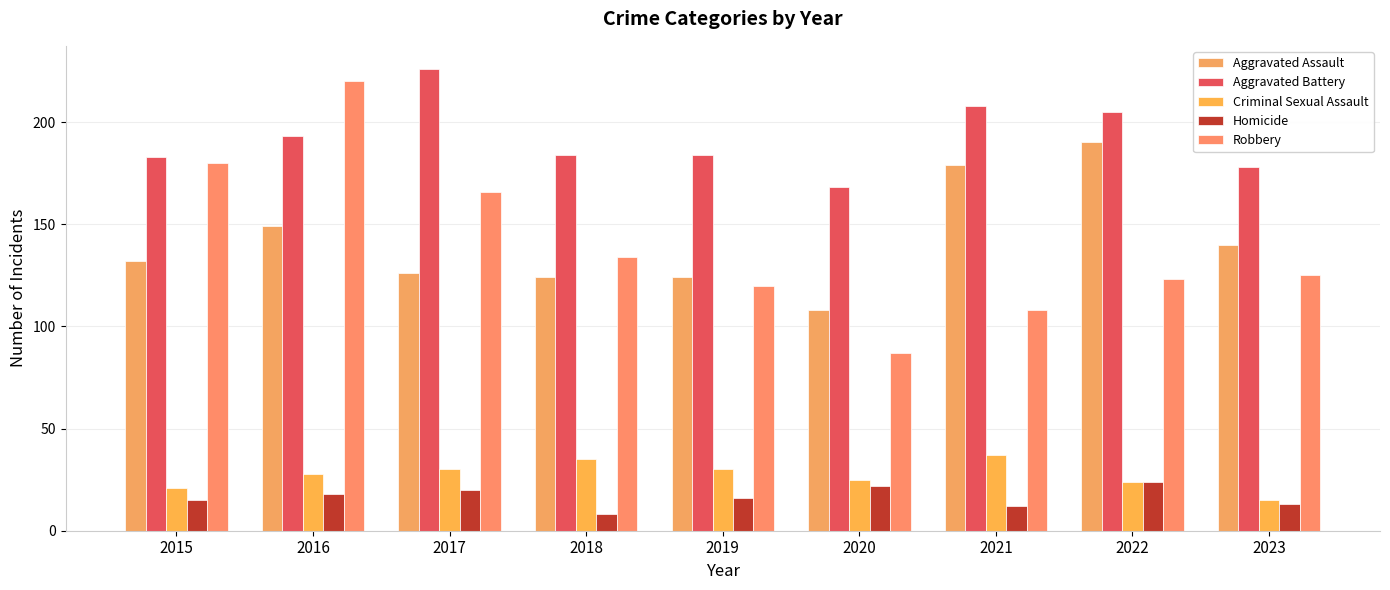

What are all the series names shown in the legend?

Aggravated Assault, Aggravated Battery, Criminal Sexual Assault, Homicide, Robbery